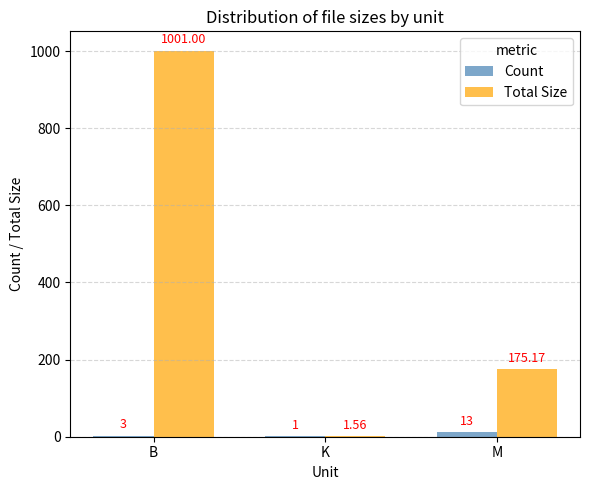

Between B and M, which series saw the biggest shift?

Total Size